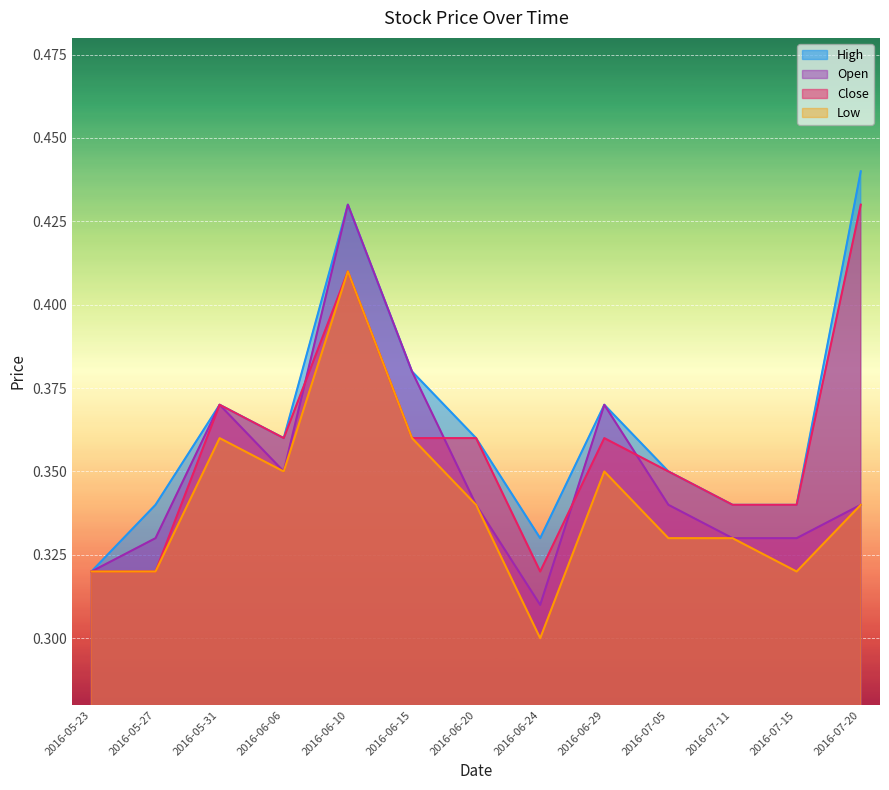

What position from the left is 2016-06-29?

9